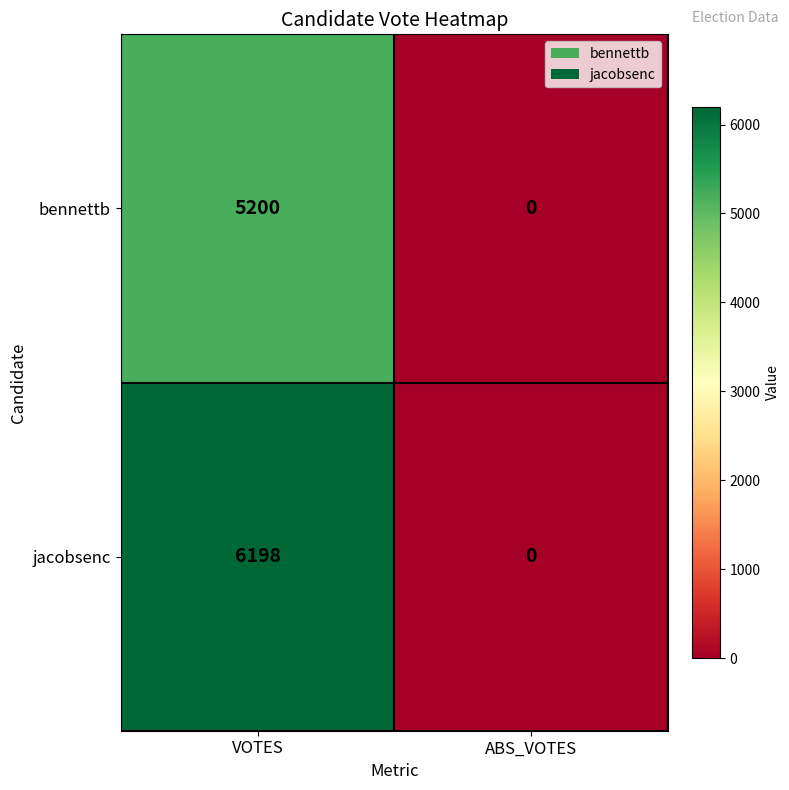

List the series in order of their peak value, lowest first.

bennettb, jacobsenc